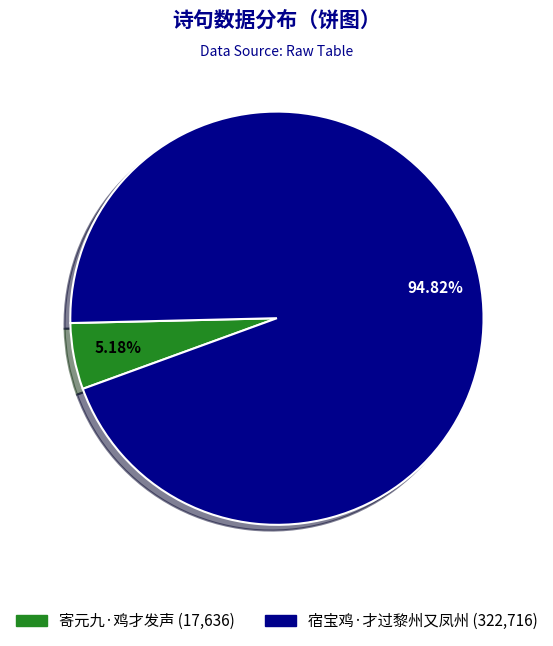

Count the number of slices in the pie.

2